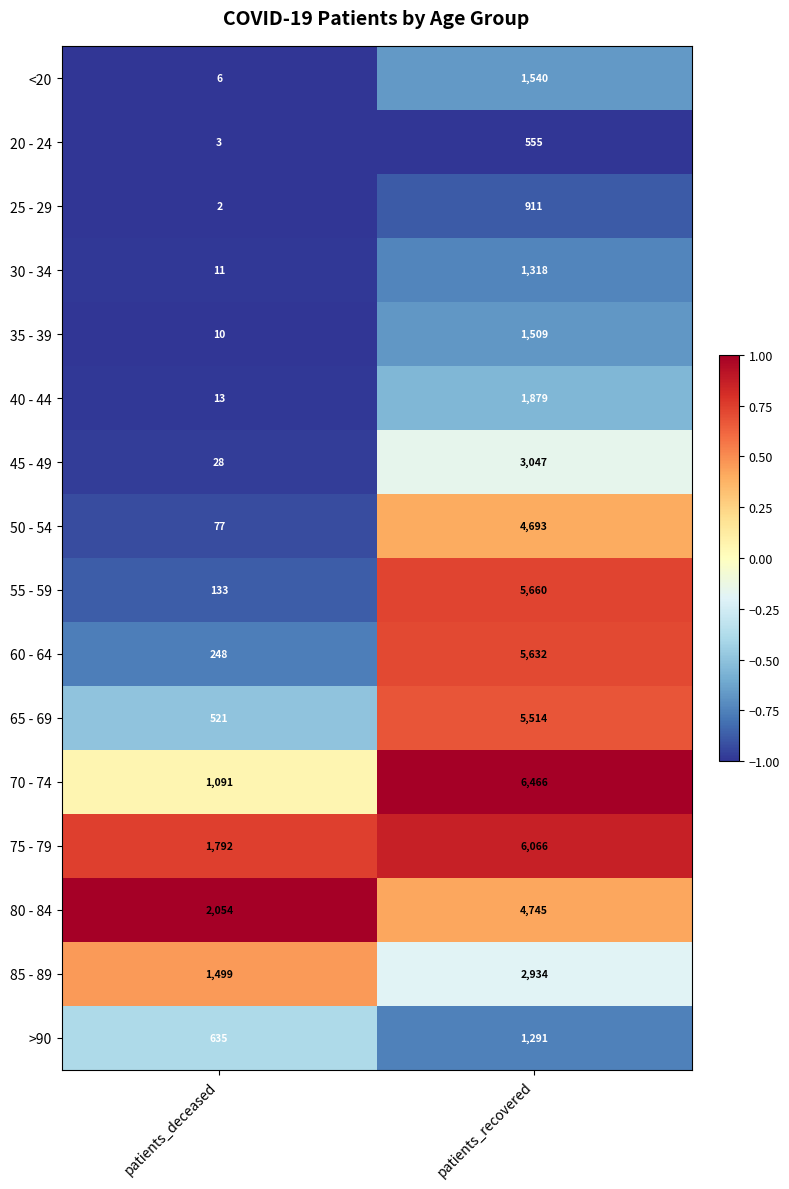

Where is 30 - 34 nearest to the value 664?

patients_deceased